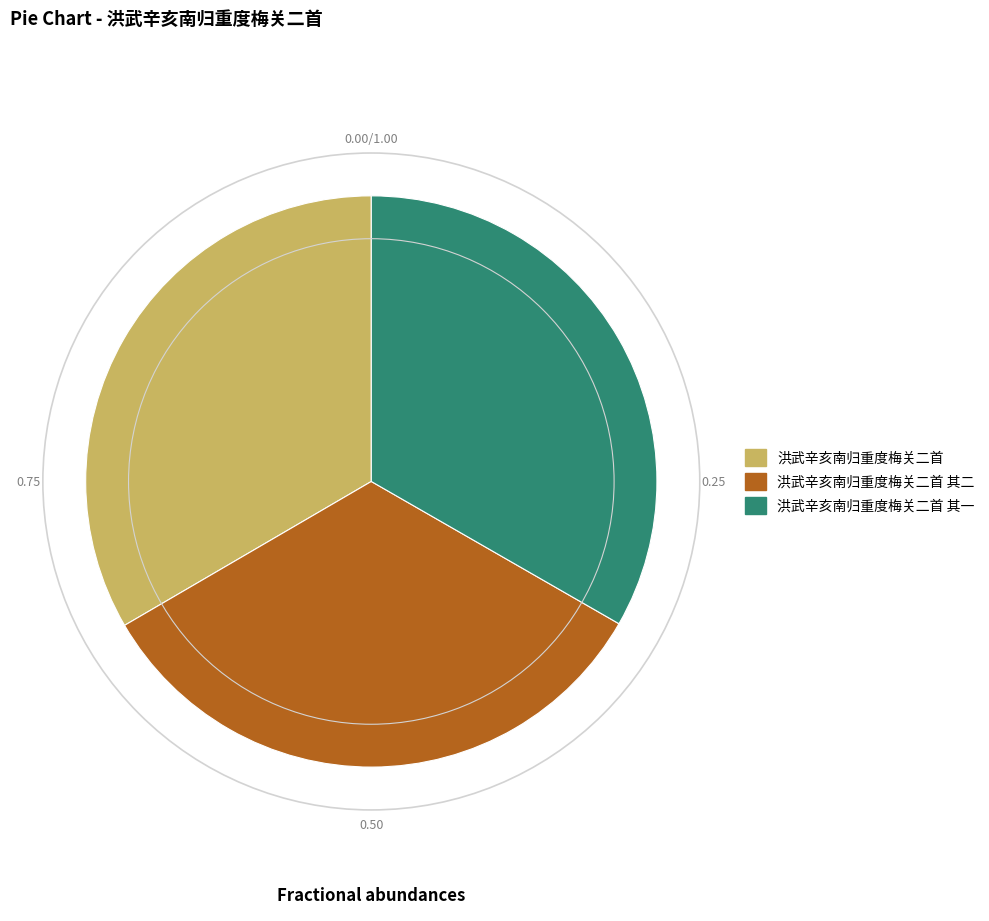

Approximately how many times larger is the value at 洪武辛亥南归重度梅关二首 其二 compared to 洪武辛亥南归重度梅关二首 其一?

1.0